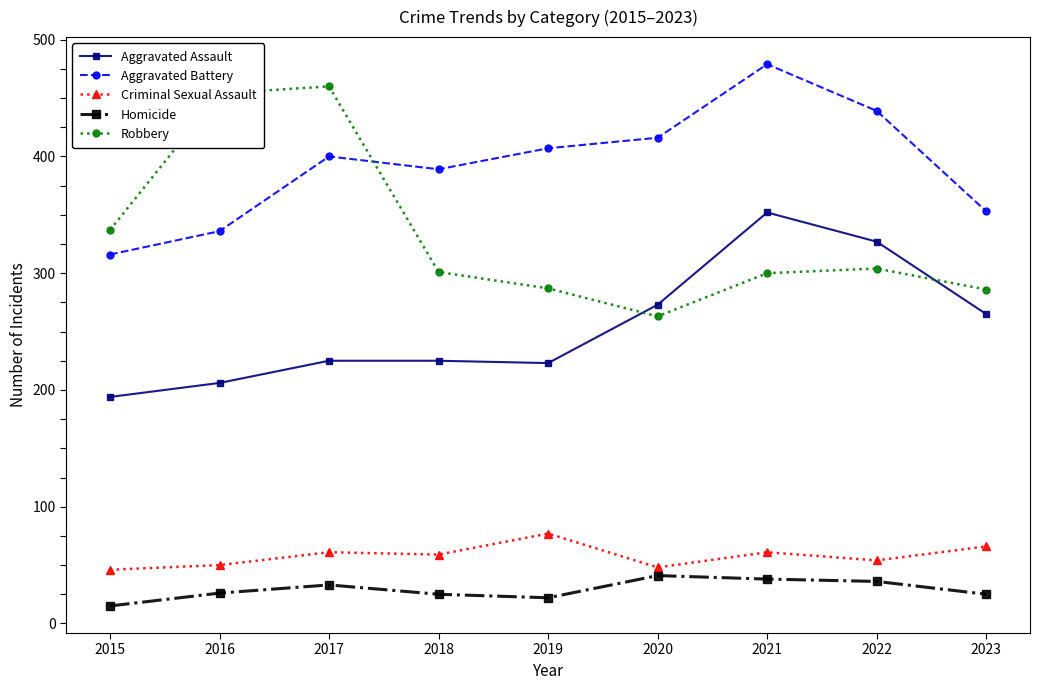

True or false: Aggravated Assault has more than 2 points higher than both neighbors.

False